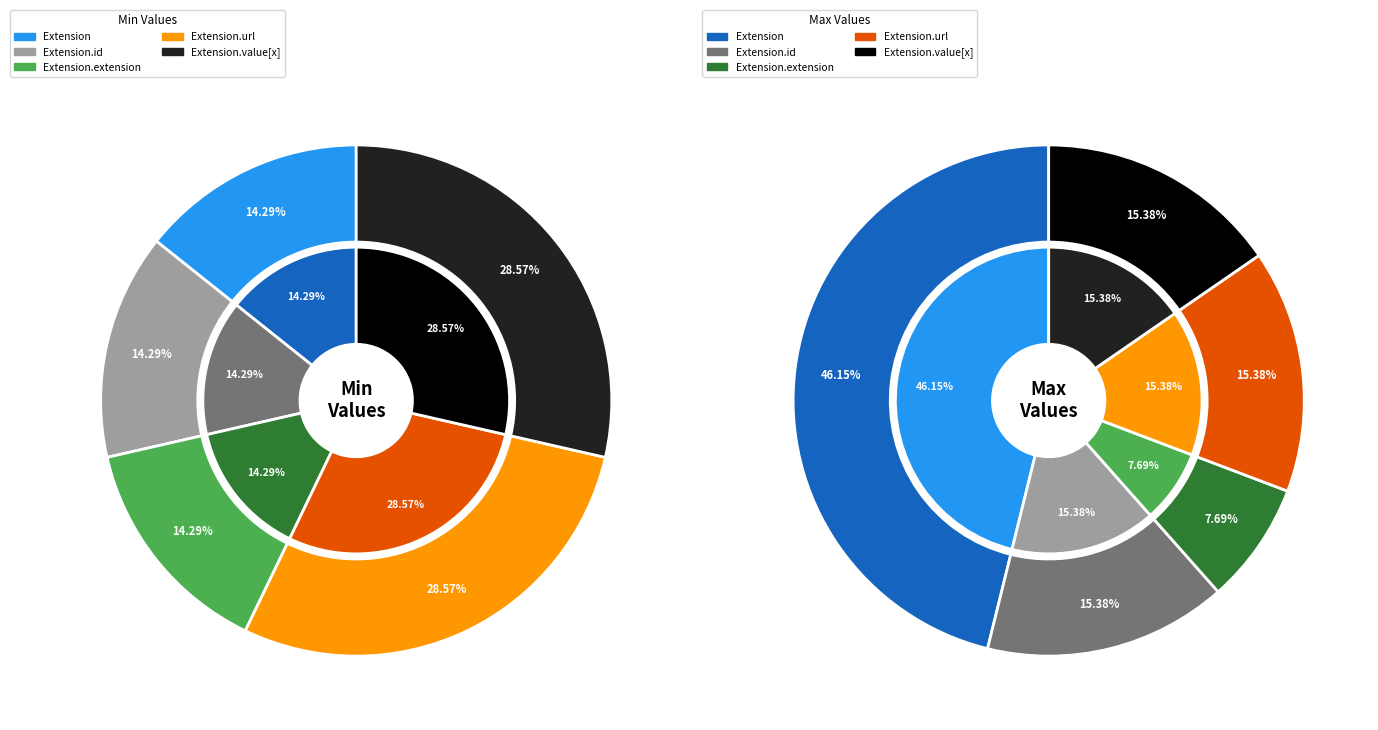

To the nearest percent, what is the average slice percentage?

20%